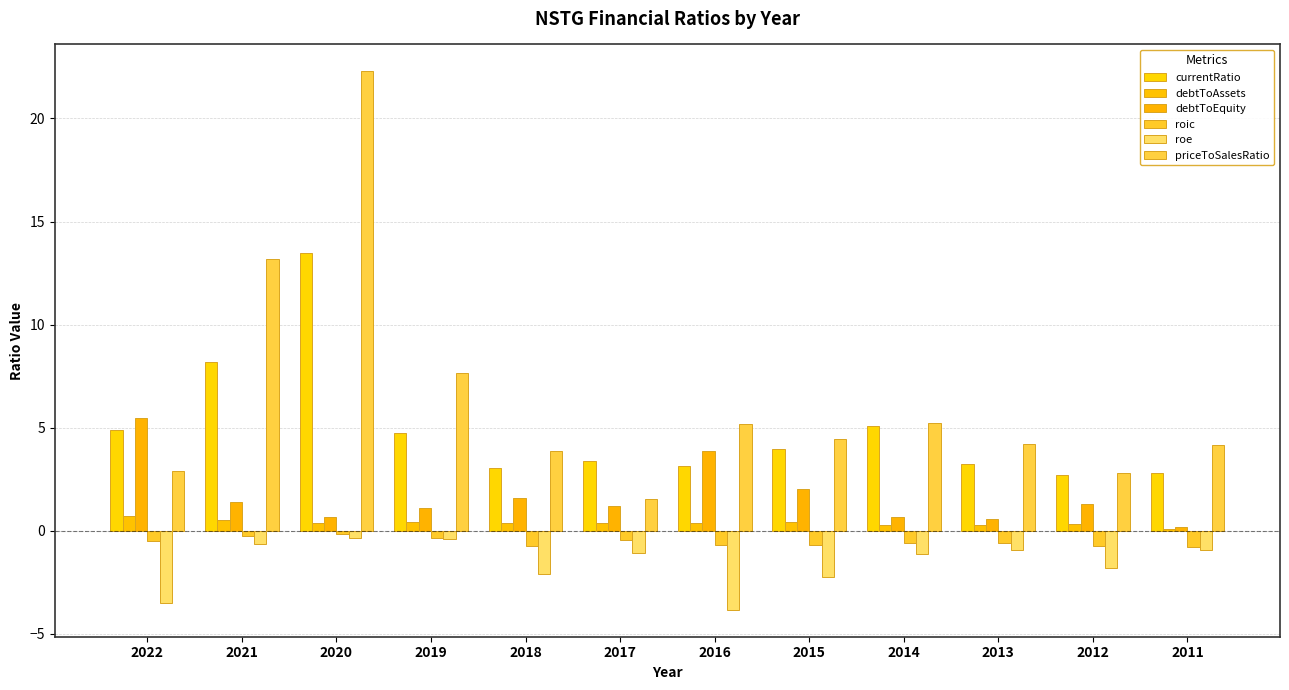

Reading left to right, transcribe all the data shown in this chart.

currentRatio: 4.9	8.2	13.4	4.7	3.1	3.4	3.1	4.0	5.1	3.3	2.7	2.8
debtToAssets: 0.7	0.5	0.4	0.4	0.4	0.4	0.4	0.4	0.3	0.3	0.3	0.1
debtToEquity: 5.5	1.4	0.7	1.1	1.6	1.2	3.9	2.0	0.7	0.6	1.3	0.2
roic: -0.5	-0.2	-0.2	-0.3	-0.7	-0.4	-0.7	-0.7	-0.6	-0.6	-0.7	-0.8
roe: -3.5	-0.7	-0.4	-0.4	-2.1	-1.1	-3.8	-2.3	-1.1	-0.9	-1.8	-0.9
priceToSalesRatio: 2.9	13.2	22.3	7.7	3.9	1.5	5.2	4.5	5.2	4.2	2.8	4.2